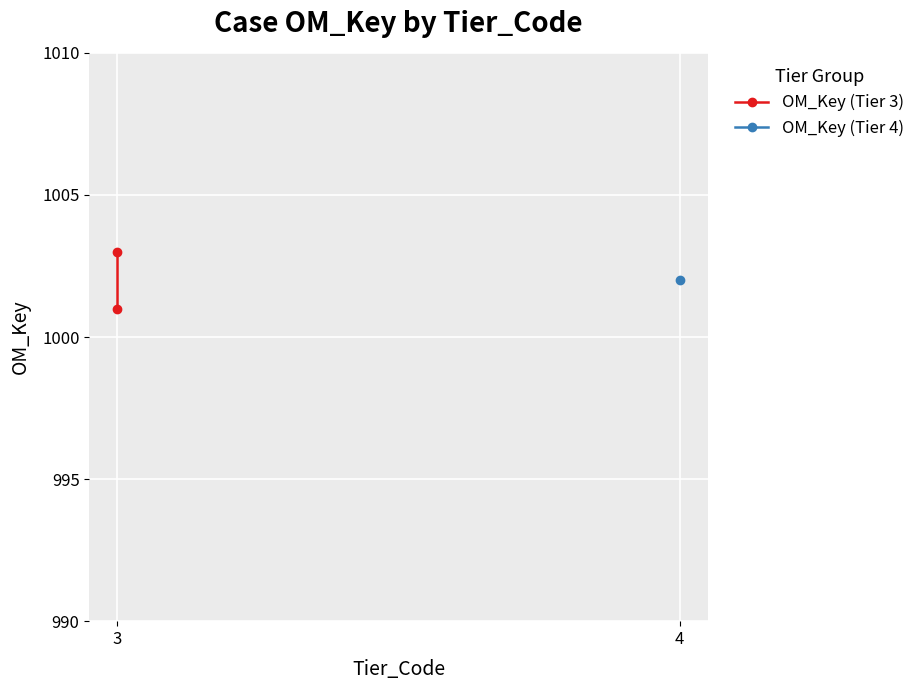

The value at 3 is 1796. True or false?

False